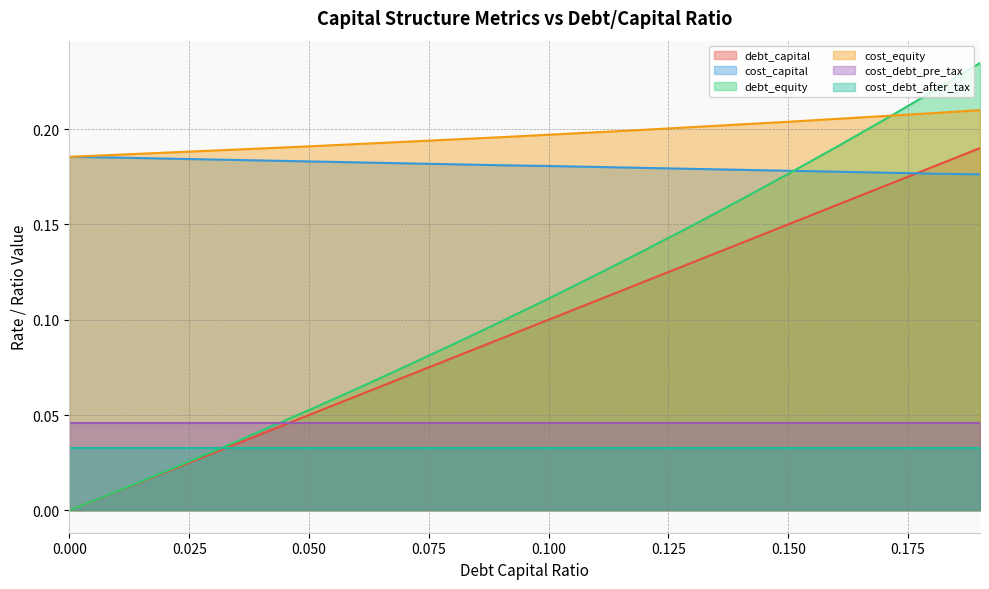

Does the chart display data point markers on the line(s)?

No